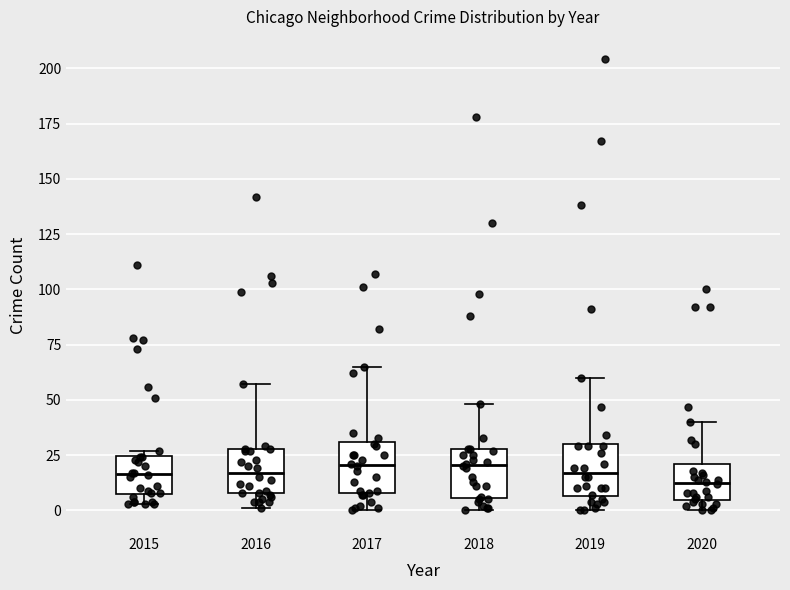

Where is the lower edge of the box at x = 2016 on the y-axis? The values are not printed on the chart, so give them approximately, as read against the axis.

10